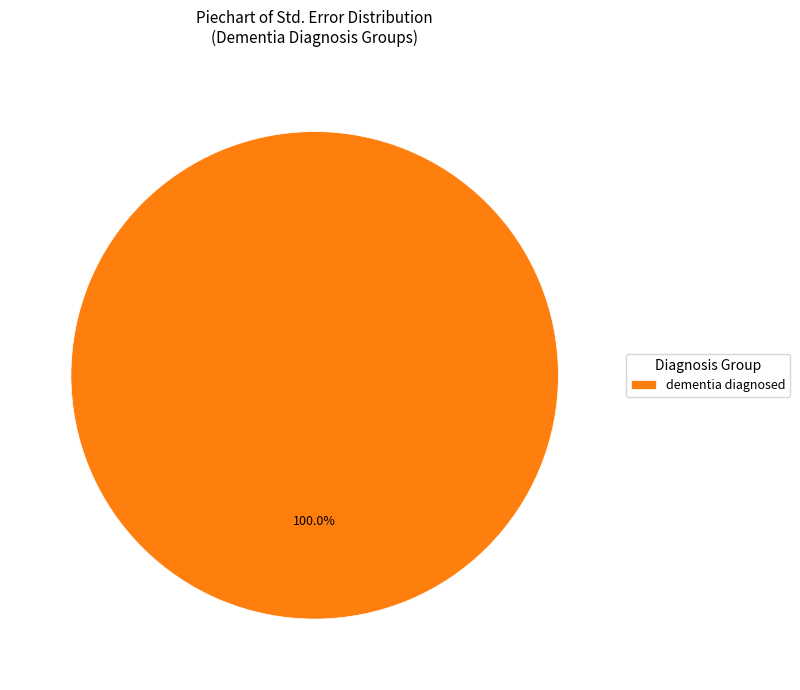

How many segments does this pie chart have?

1